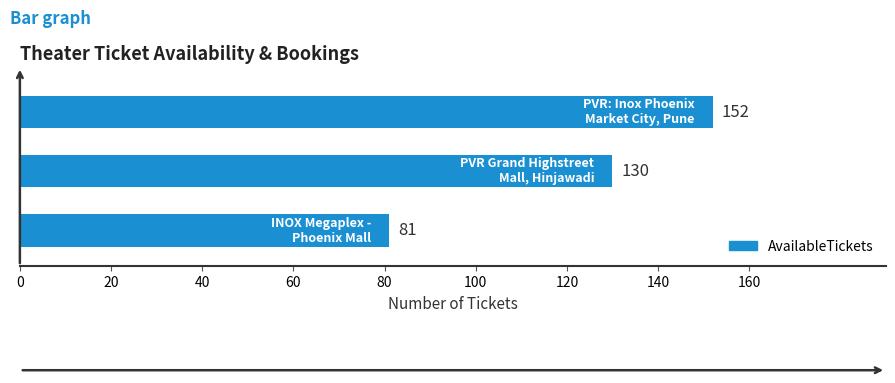

What is the greatest value displayed?

152